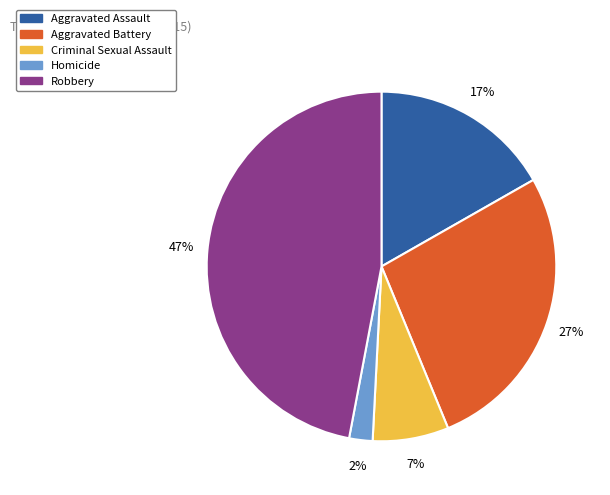

Does Aggravated Battery account for over 50% of the chart?

No